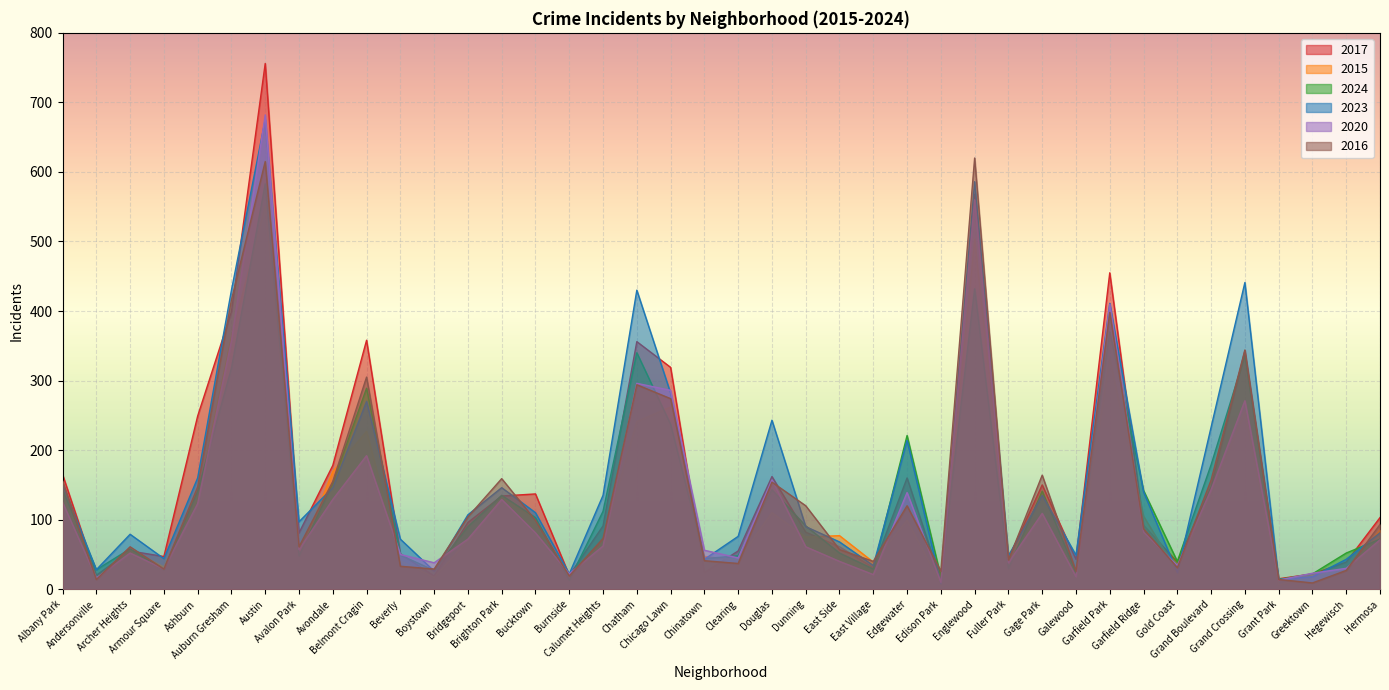

Reading left to right, extract all data points from this chart.

2017: Albany Park=165	Andersonville=20	Archer Heights=55	Armour Square=47	Ashburn=249	Auburn Gresham=399	Austin=756	Avalon Park=81	Avondale=178	Belmont Cragin=358	Beverly=51	Boystown=19	Bridgeport=96	Brighton Park=134	Bucktown=137	Burnside=20	Calumet Heights=91	Chatham=356	Chicago Lawn=319	Chinatown=24	Clearing=55	Douglas=162	Dunning=82	East Side=61	East Village=31	Edgewater=160	Edison Park=12	Englewood=568	Fuller Park=44	Gage Park=150	Galewood=43	Garfield Park=455	Garfield Ridge=92	Gold Coast=39	Grand Boulevard=147	Grand Crossing=343	Grant Park=15	Greektown=22	Hegewisch=39	Hermosa=103
2015: Albany Park=153	Andersonville=16	Archer Heights=57	Armour Square=32	Ashburn=131	Auburn Gresham=363	Austin=551	Avalon Park=48	Avondale=169	Belmont Cragin=227	Beverly=41	Boystown=17	Bridgeport=70	Brighton Park=132	Bucktown=101	Burnside=18	Calumet Heights=71	Chatham=241	Chicago Lawn=262	Chinatown=47	Clearing=42	Douglas=110	Dunning=75	East Side=77	East Village=39	Edgewater=99	Edison Park=7	Englewood=503	Fuller Park=50	Gage Park=108	Galewood=21	Garfield Park=331	Garfield Ridge=105	Gold Coast=25	Grand Boulevard=139	Grand Crossing=255	Grant Park=6	Greektown=20	Hegewisch=26	Hermosa=85
2024: Albany Park=143	Andersonville=28	Archer Heights=58	Armour Square=28	Ashburn=141	Auburn Gresham=318	Austin=583	Avalon Park=48	Avondale=153	Belmont Cragin=289	Beverly=49	Boystown=27	Bridgeport=90	Brighton Park=135	Bucktown=103	Burnside=13	Calumet Heights=112	Chatham=340	Chicago Lawn=237	Chinatown=44	Clearing=48	Douglas=143	Dunning=91	East Side=52	East Village=29	Edgewater=221	Edison Park=18	Englewood=432	Fuller Park=30	Gage Park=141	Galewood=24	Garfield Park=370	Garfield Ridge=142	Gold Coast=40	Grand Boulevard=179	Grand Crossing=336	Grant Park=14	Greektown=22	Hegewisch=52	Hermosa=72
2023: Albany Park=151	Andersonville=28	Archer Heights=79	Armour Square=44	Ashburn=160	Auburn Gresham=430	Austin=675	Avalon Park=97	Avondale=146	Belmont Cragin=270	Beverly=72	Boystown=26	Bridgeport=107	Brighton Park=146	Bucktown=110	Burnside=22	Calumet Heights=135	Chatham=430	Chicago Lawn=282	Chinatown=43	Clearing=76	Douglas=243	Dunning=90	East Side=68	East Village=34	Edgewater=214	Edison Park=8	Englewood=586	Fuller Park=48	Gage Park=135	Galewood=49	Garfield Park=411	Garfield Ridge=140	Gold Coast=24	Grand Boulevard=233	Grand Crossing=441	Grant Park=14	Greektown=18	Hegewisch=43	Hermosa=81
2020: Albany Park=125	Andersonville=16	Archer Heights=52	Armour Square=29	Ashburn=123	Auburn Gresham=357	Austin=682	Avalon Park=57	Avondale=129	Belmont Cragin=192	Beverly=50	Boystown=38	Bridgeport=72	Brighton Park=129	Bucktown=81	Burnside=22	Calumet Heights=62	Chatham=296	Chicago Lawn=286	Chinatown=56	Clearing=45	Douglas=157	Dunning=61	East Side=40	East Village=21	Edgewater=139	Edison Park=10	Englewood=560	Fuller Park=38	Gage Park=109	Galewood=18	Garfield Park=410	Garfield Ridge=82	Gold Coast=34	Grand Boulevard=143	Grand Crossing=271	Grant Park=13	Greektown=23	Hegewisch=30	Hermosa=71
2016: Albany Park=156	Andersonville=14	Archer Heights=61	Armour Square=29	Ashburn=147	Auburn Gresham=416	Austin=615	Avalon Park=61	Avondale=155	Belmont Cragin=305	Beverly=33	Boystown=29	Bridgeport=104	Brighton Park=159	Bucktown=99	Burnside=19	Calumet Heights=73	Chatham=294	Chicago Lawn=274	Chinatown=41	Clearing=37	Douglas=154	Dunning=120	East Side=57	East Village=40	Edgewater=120	Edison Park=26	Englewood=620	Fuller Park=42	Gage Park=164	Galewood=26	Garfield Park=398	Garfield Ridge=87	Gold Coast=31	Grand Boulevard=157	Grand Crossing=344	Grant Park=14	Greektown=9	Hegewisch=27	Hermosa=93